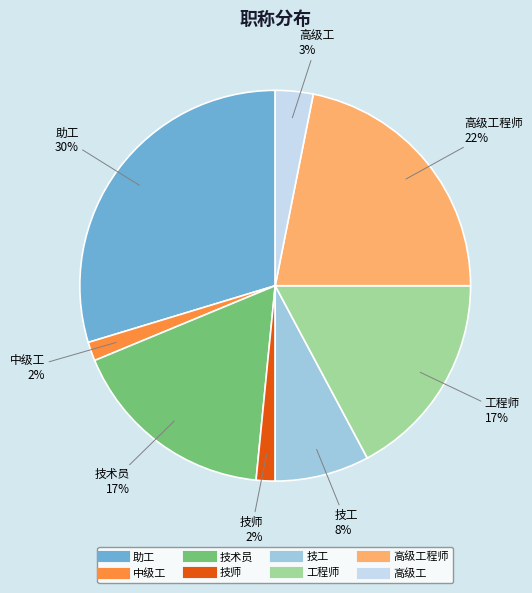

Is there a majority slice in this chart?

No